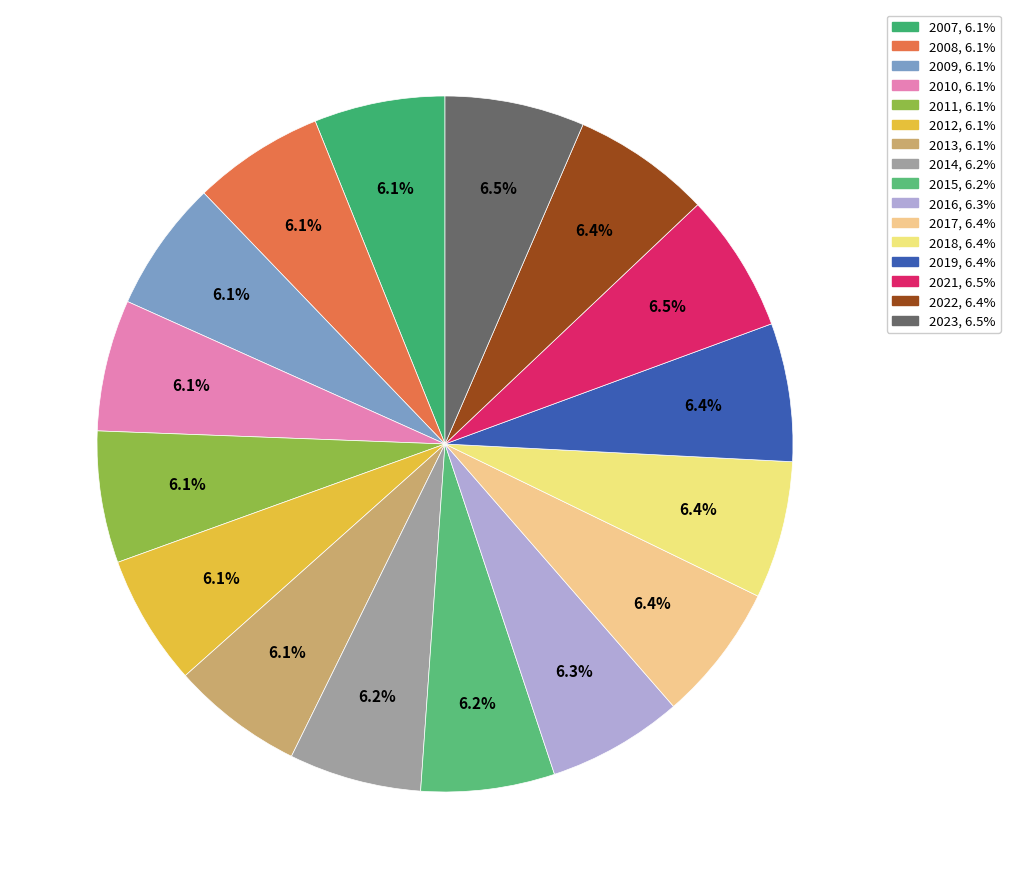

Is it true that 2021 is 6% of the pie?

True